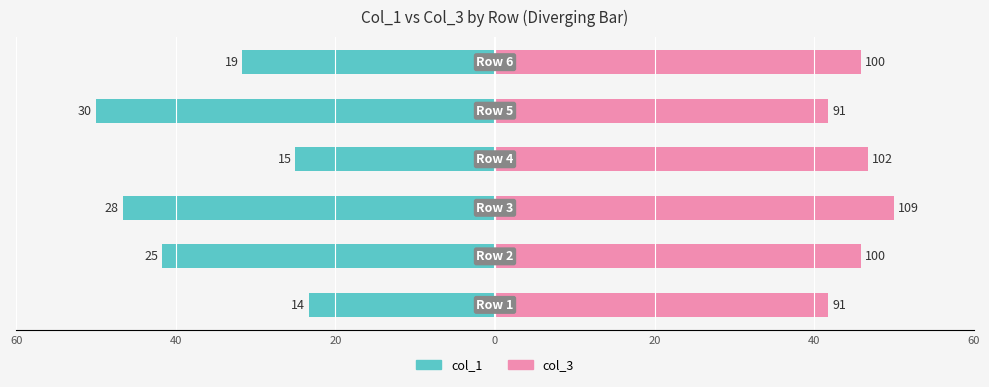

What are all the series names shown in the legend?

col_1, col_3